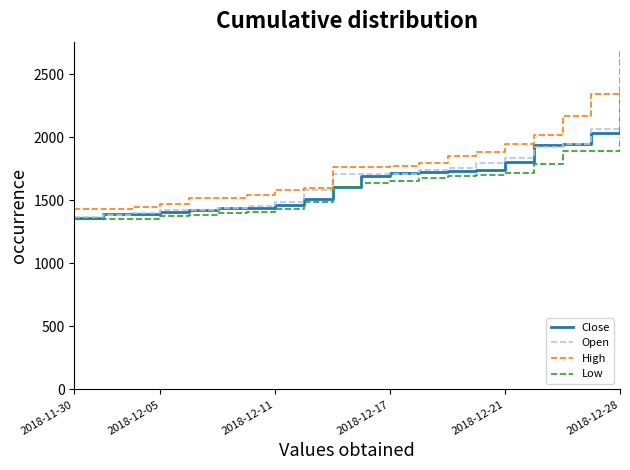

What is the minimum value for Close?

1360